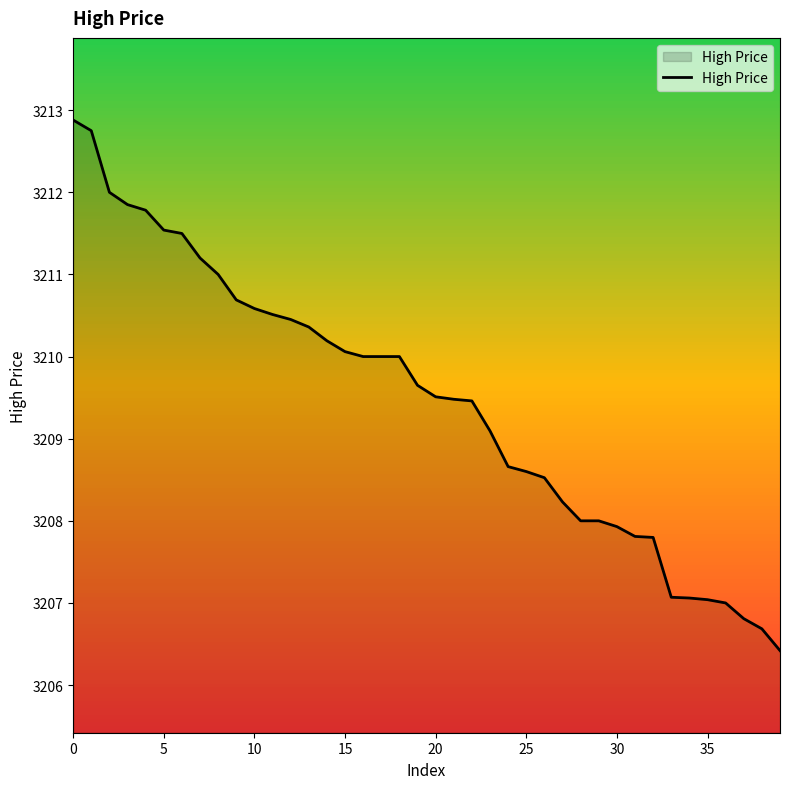

What is the difference between the maximum and minimum values?

6.5